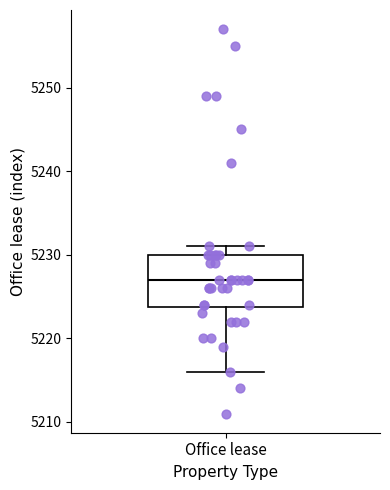

Transcribe this box plot: give where the median line is, the range the box spans, and where the two whiskers end, as read against the y-axis. The values are not printed on the chart, so give them approximately, as read against the axis.

median 5227, box 5224 to 5230, whiskers 5216 to 5231